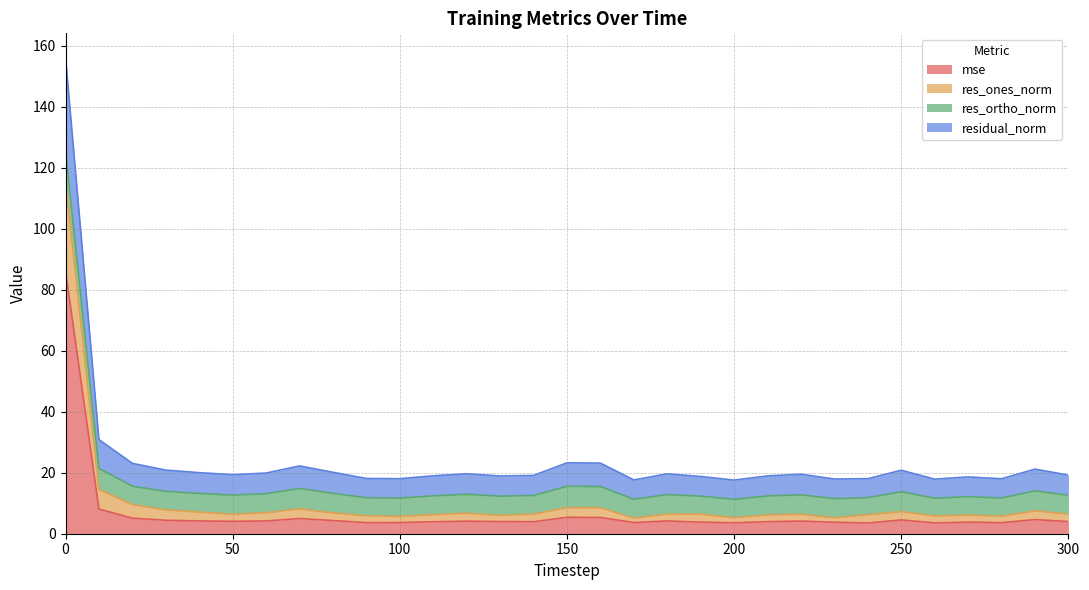

Which category has the lowest value in the mse series?

240